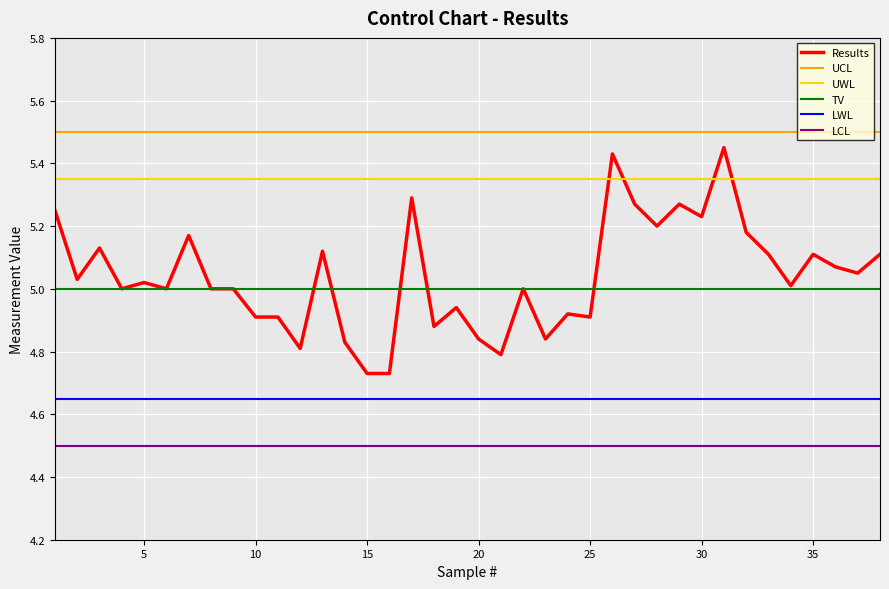

Which series has the widest spread of values?

Results